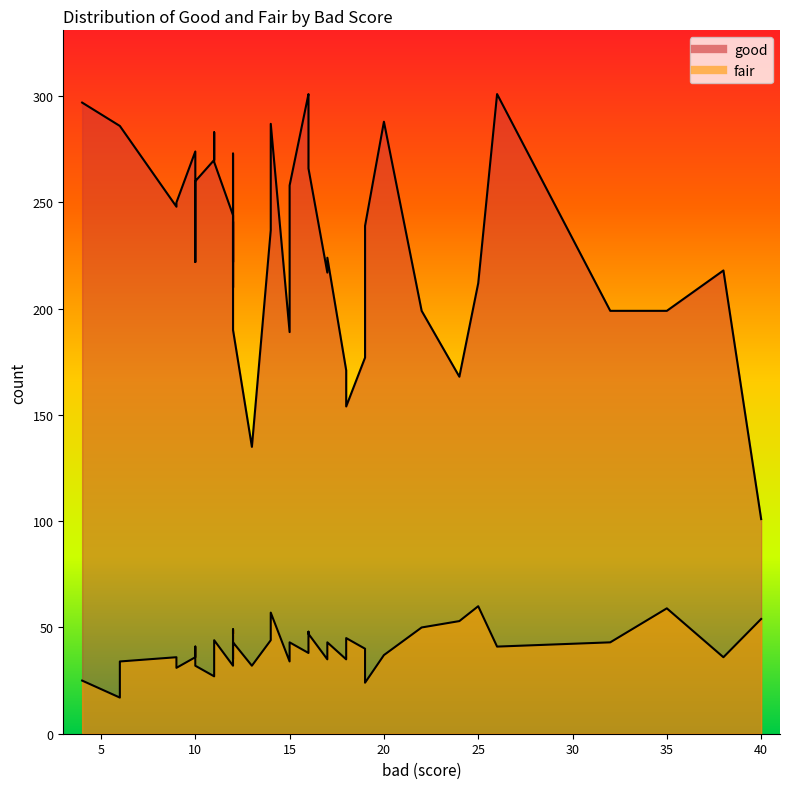

Which has a higher value, 35 or 21?

21